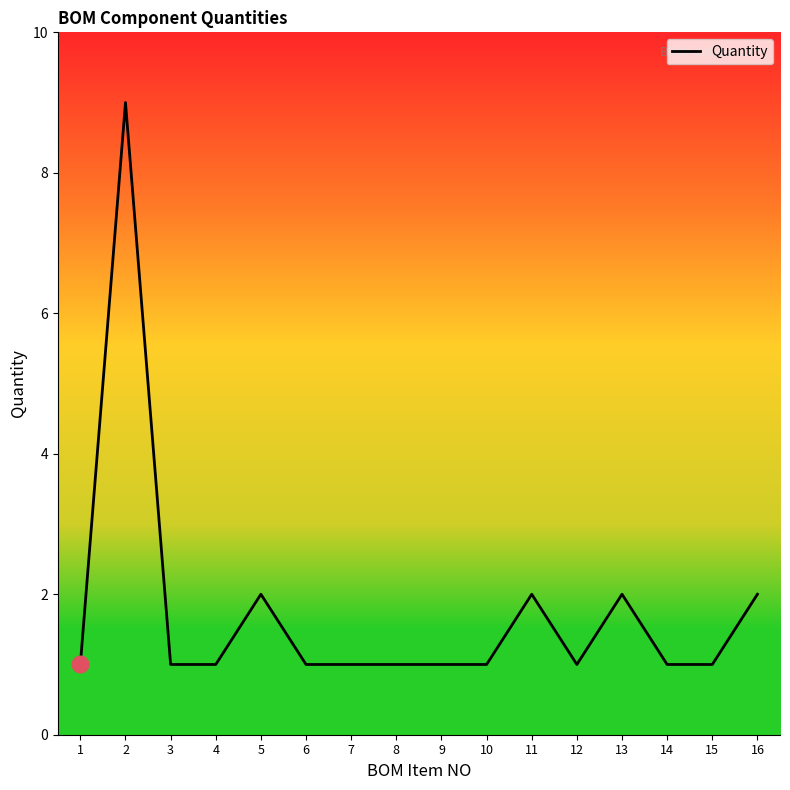

Approximately how many times larger is the value at 16 compared to 3?

2.0